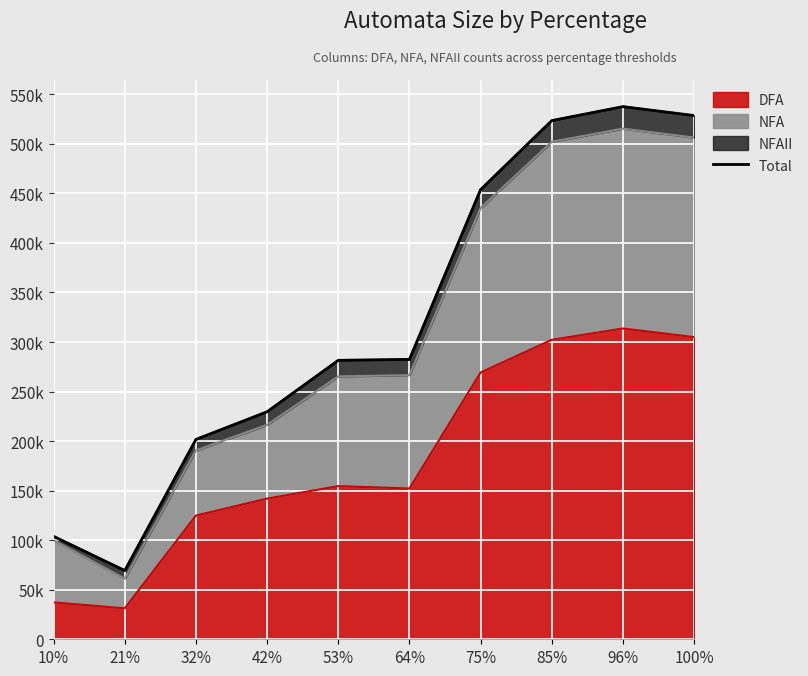

Reading left to right, transcribe all the data shown in this chart.

10%=103856	21%=69336	32%=201710	42%=229625	53%=281553	64%=282454	75%=453845	85%=523485	96%=537591	100%=528586